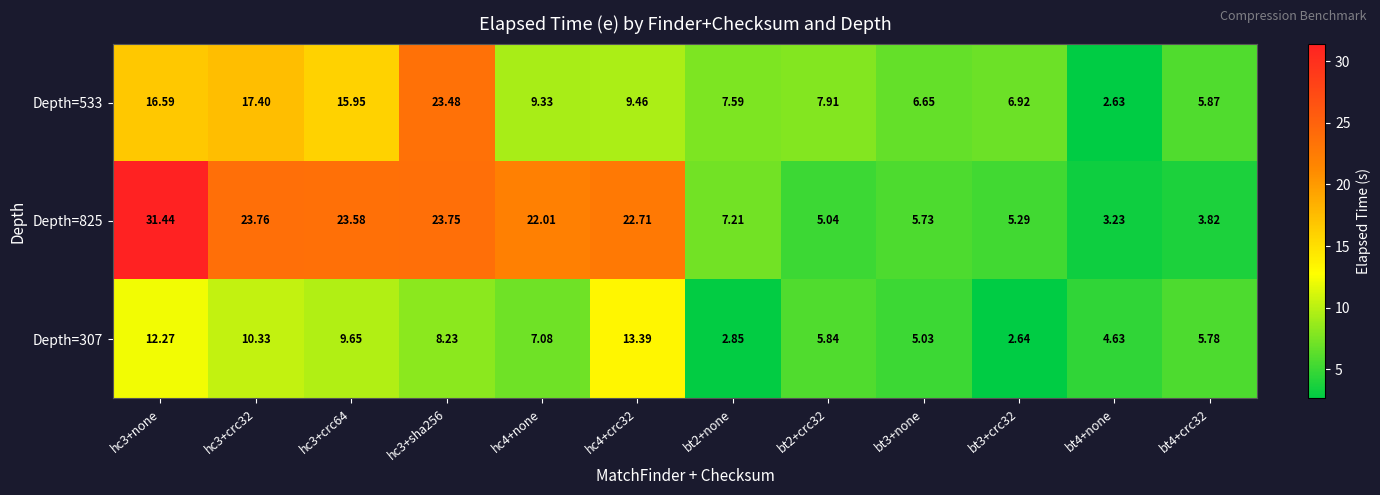

Is the value of Depth=533 at hc3+sha256 greater than the value of Depth=307 at hc4+crc32?

Yes